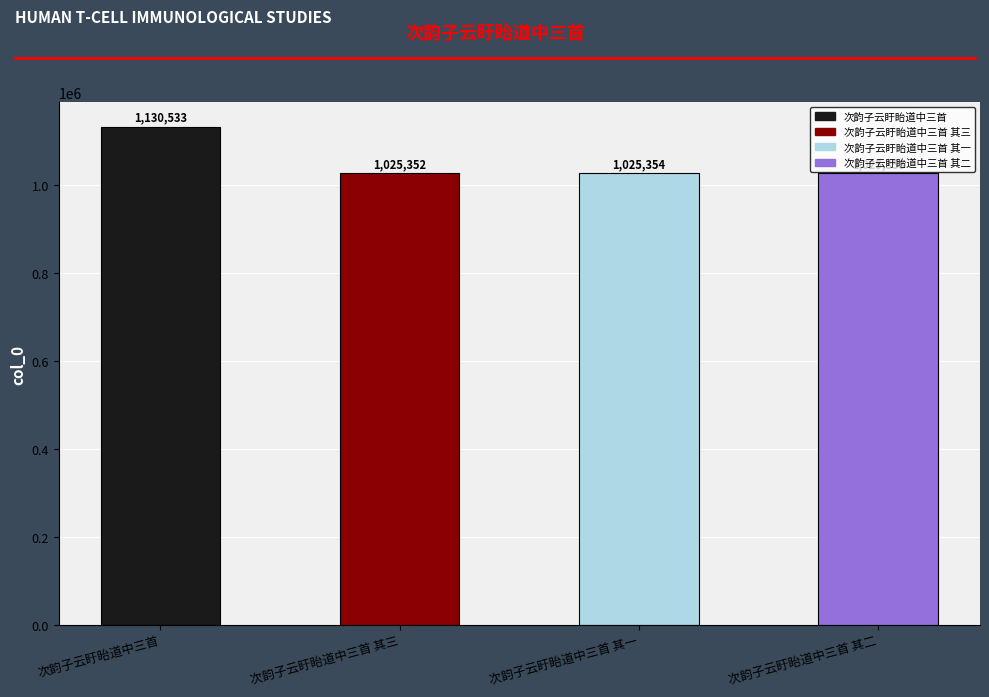

How many distinct data groups are displayed?

1